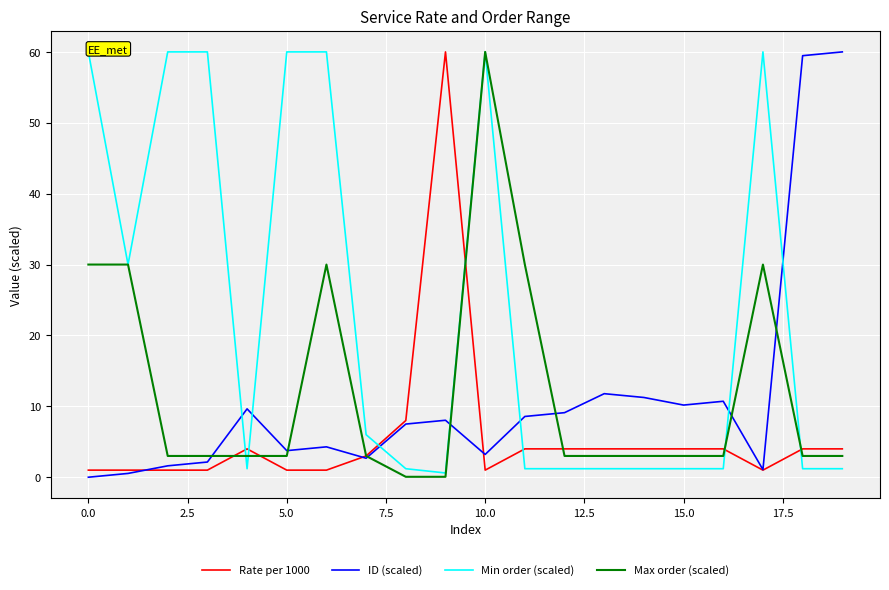

What is the average value of the ID (scaled) series?

11.3